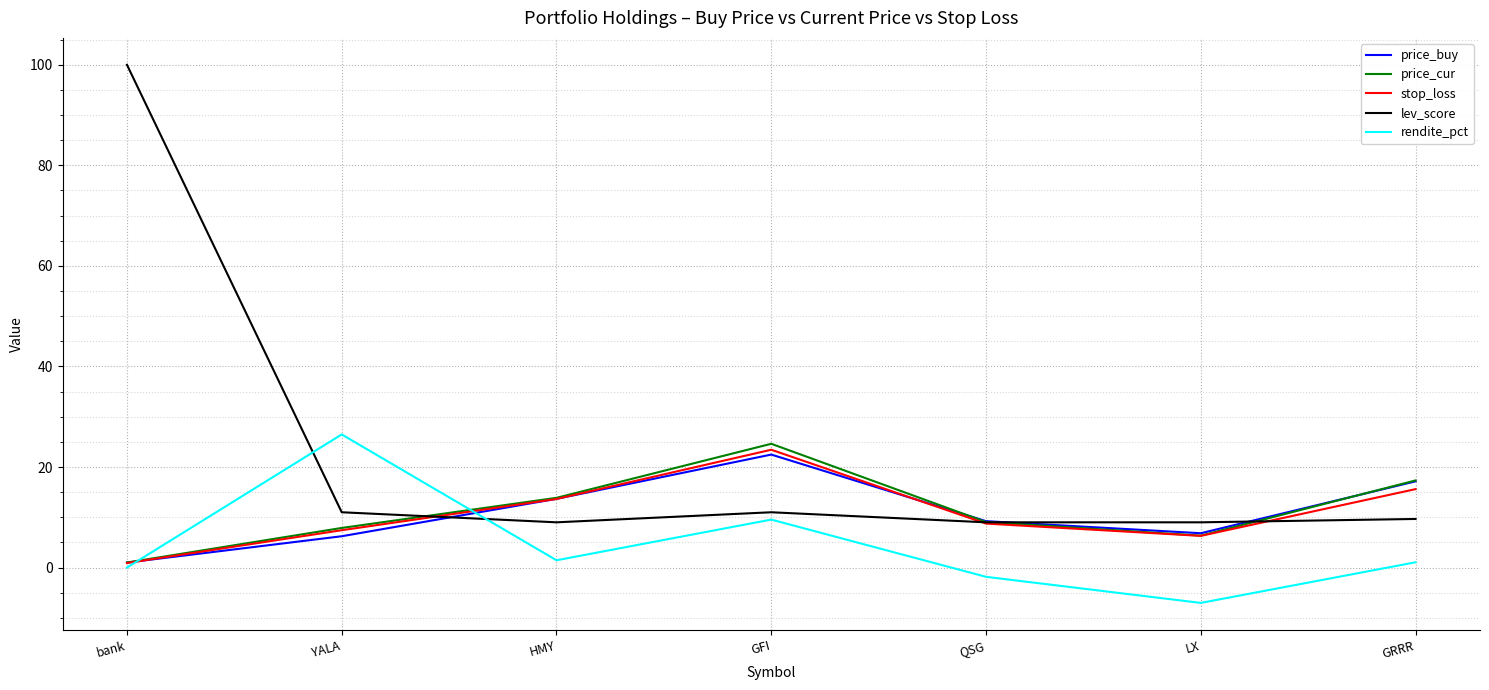

What value does the stop_loss series have at YALA?

7.4